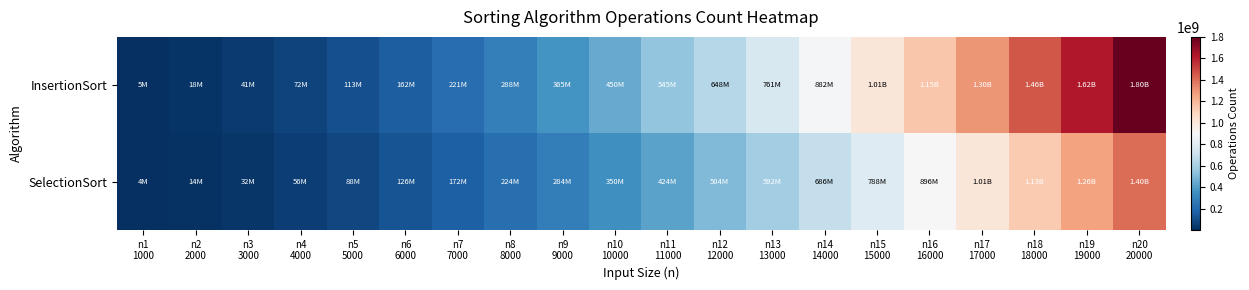

What is the difference between the highest and lowest values at n14
14000?

195958004